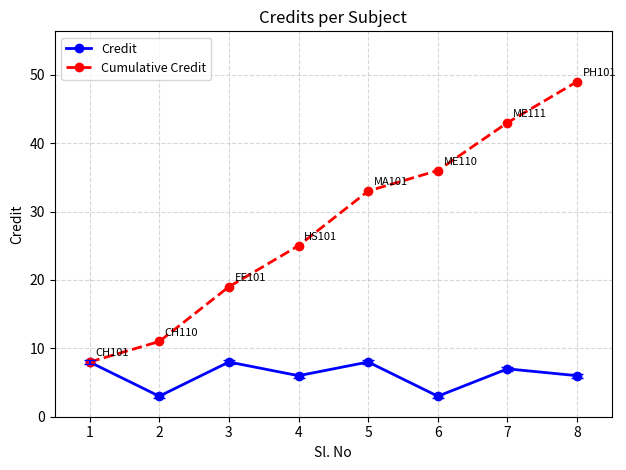

At 8, list the series in order from largest to smallest.

Cumulative Credit, Credit